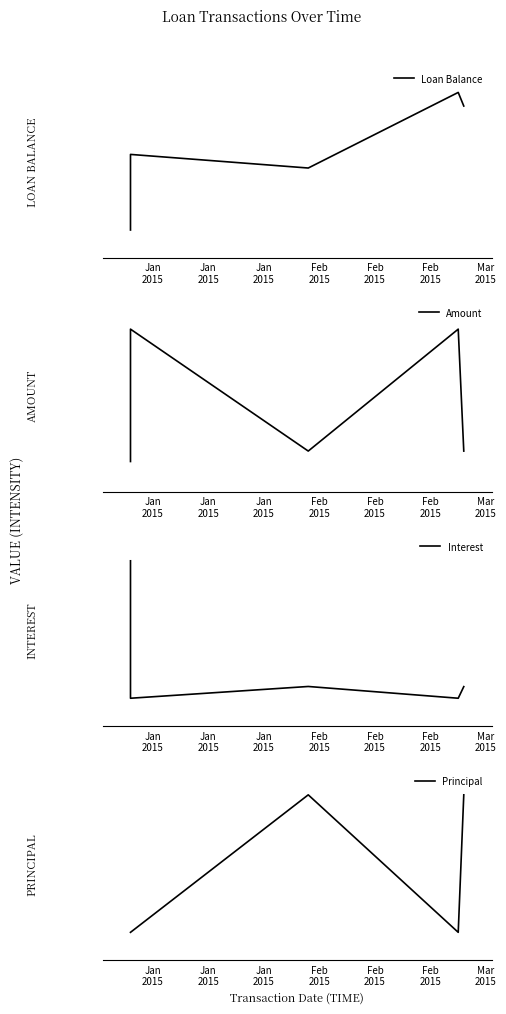

Reading right to left, extract all data points from this chart.

Loan Balance: Feb
2015=8200.0	Jan
2015=9100.0	Jan
2015=4100.0	Jan
2015=5000.0	Dec
2014=0.0
Amount: Feb
2015=951.1	Jan
2015=5000.0	Jan
2015=951.8	Jan
2015=5000.0	Dec
2014=605.0
Interest: Feb
2015=51.1	Jan
2015=0.0	Jan
2015=51.8	Jan
2015=0.0	Dec
2014=605.0
Principal: Feb
2015=900.0	Jan
2015=0.0	Jan
2015=900.0	Jan
2015=0.0	Dec
2014=0.0